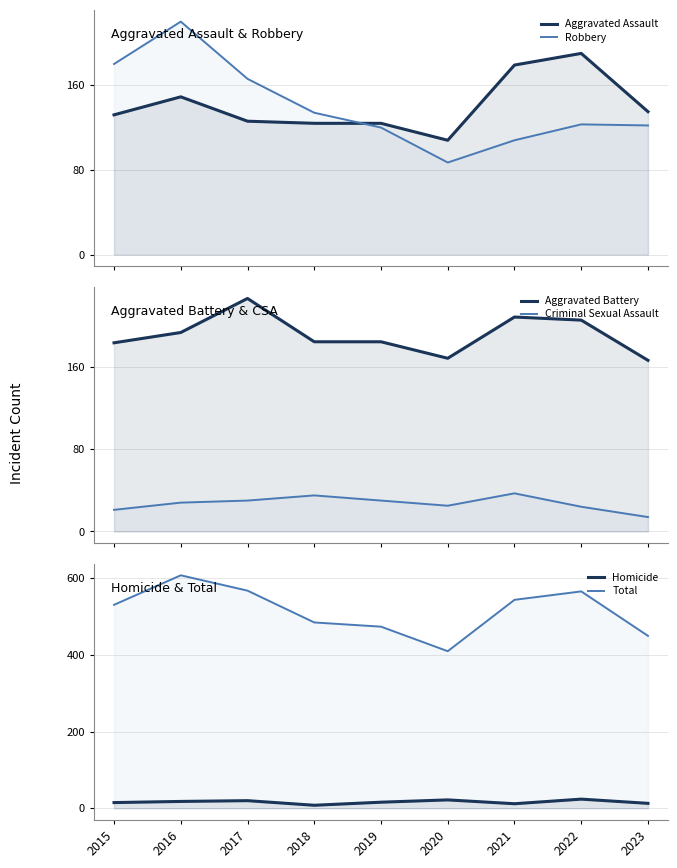

The Aggravated Assault series shows 135 at 2023. True or false?

True